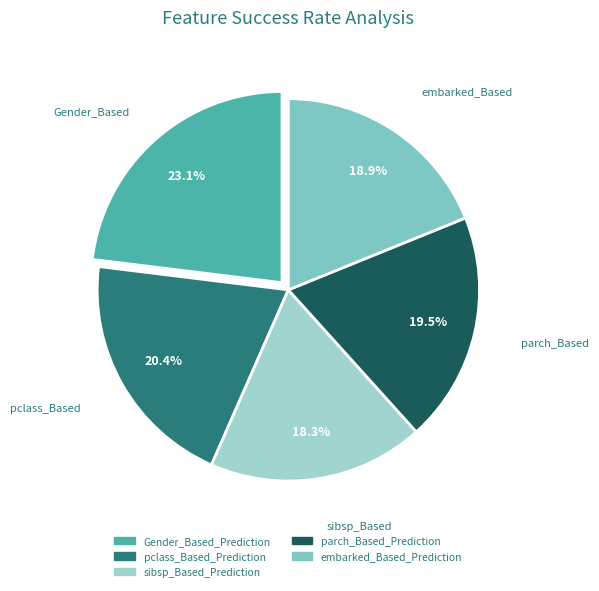

Which has a higher value, sibsp_Based_Prediction or parch_Based_Prediction?

parch_Based_Prediction